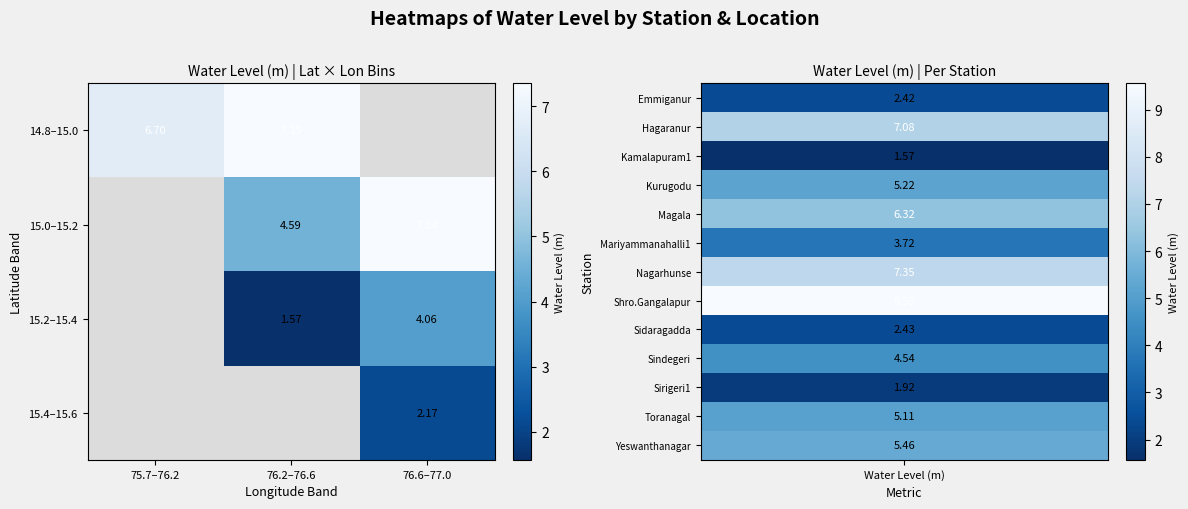

Is the value of 15.4–15.6 at 76.6–77.0 greater than the value of 15.0–15.2 at 76.2–76.6?

No